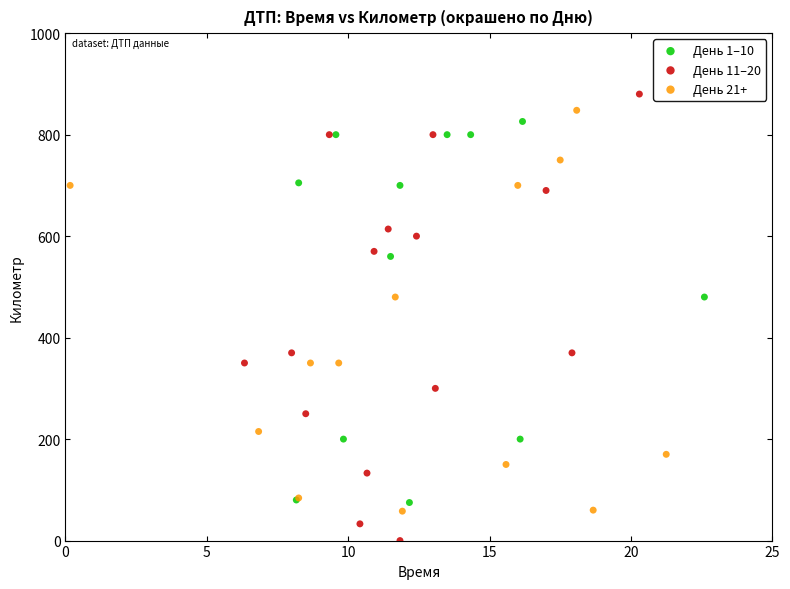

Which series contains the highest Y value?

День 11–20